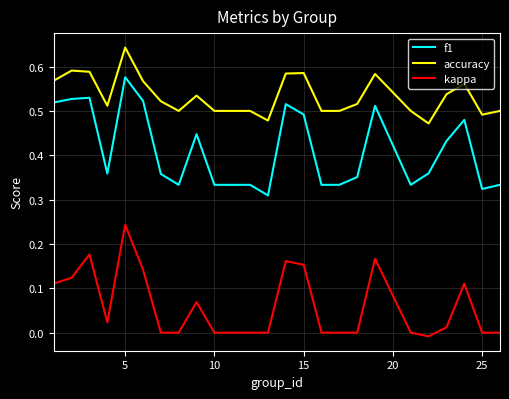

Rank the series by their average value, from lowest to highest.

kappa, f1, accuracy